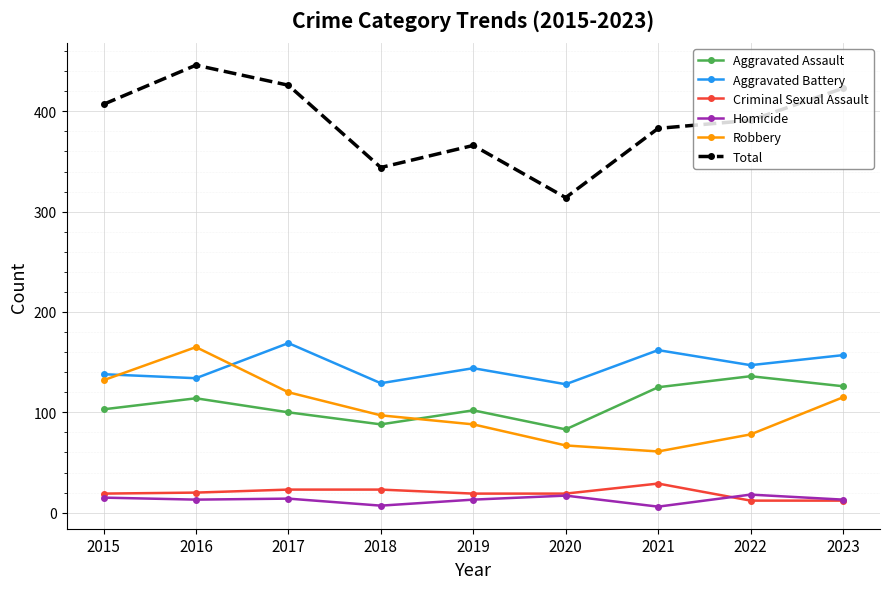

What is the value of the Aggravated Battery point at the 7th from the left?

162